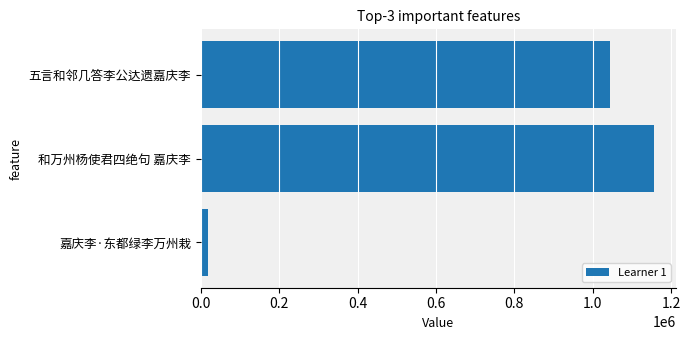

What is the label of the 1st bar from the bottom?

嘉庆李·东都绿李万州栽